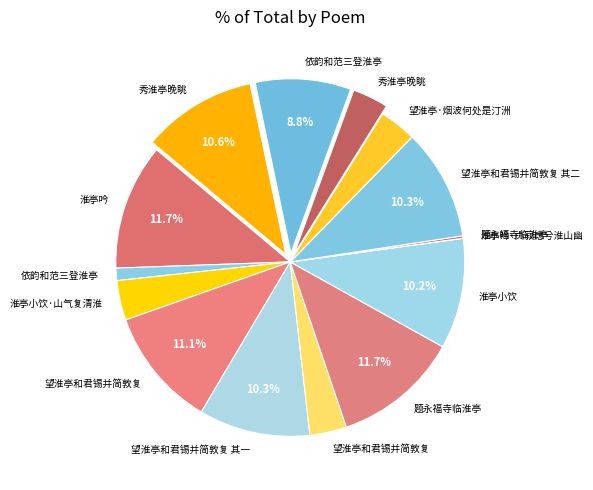

Count the number of slices in the pie.

15